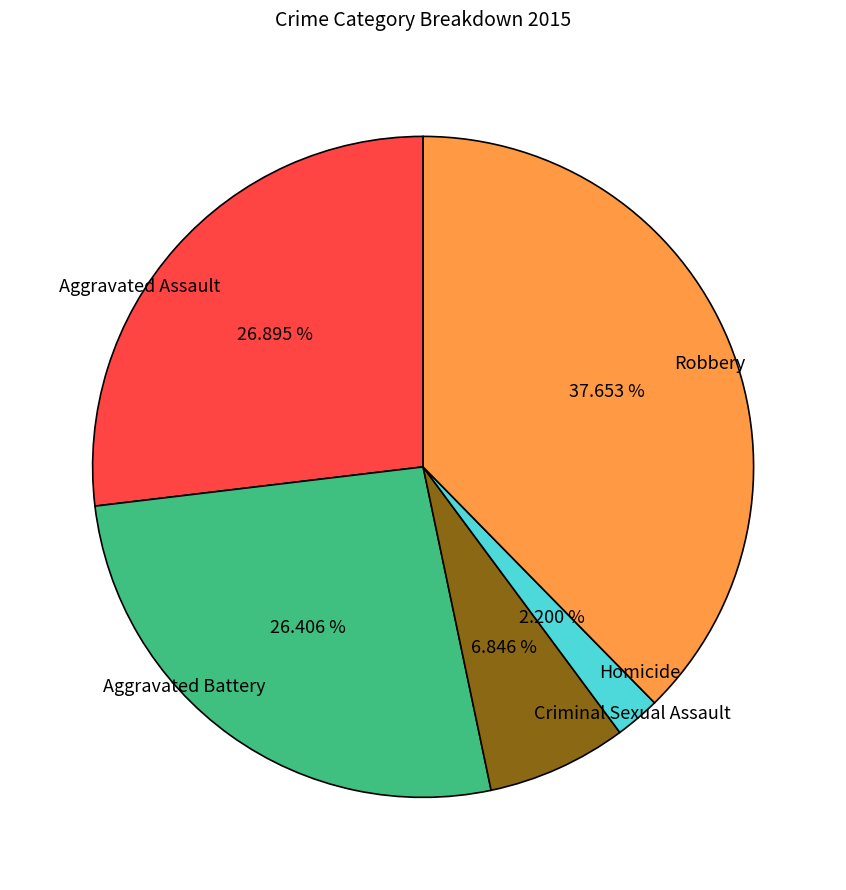

What is the largest slice in the pie chart?

Robbery